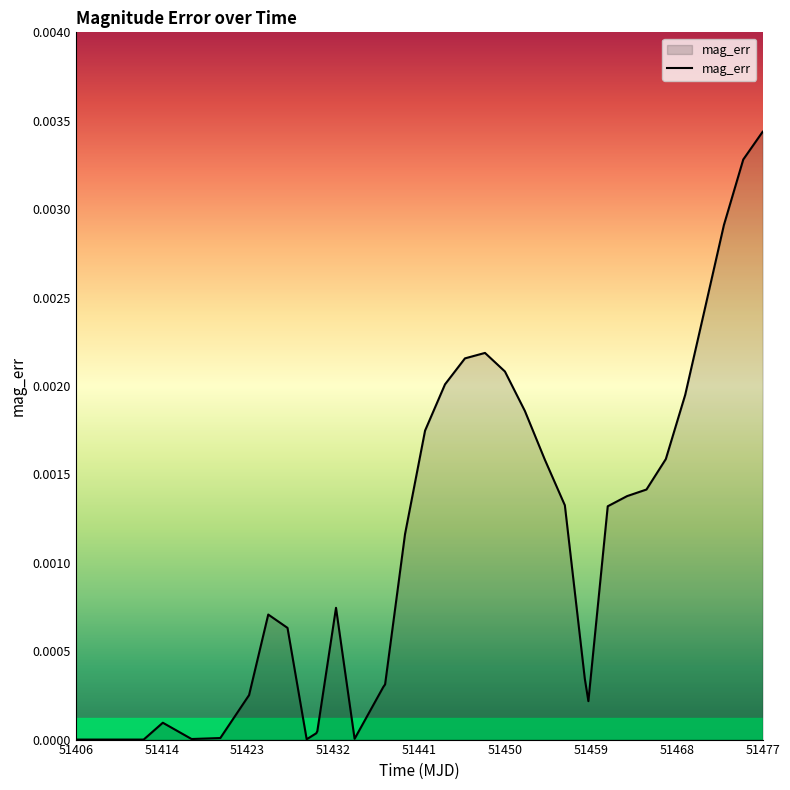

What is the label of the 17th point from the left?

51432.93